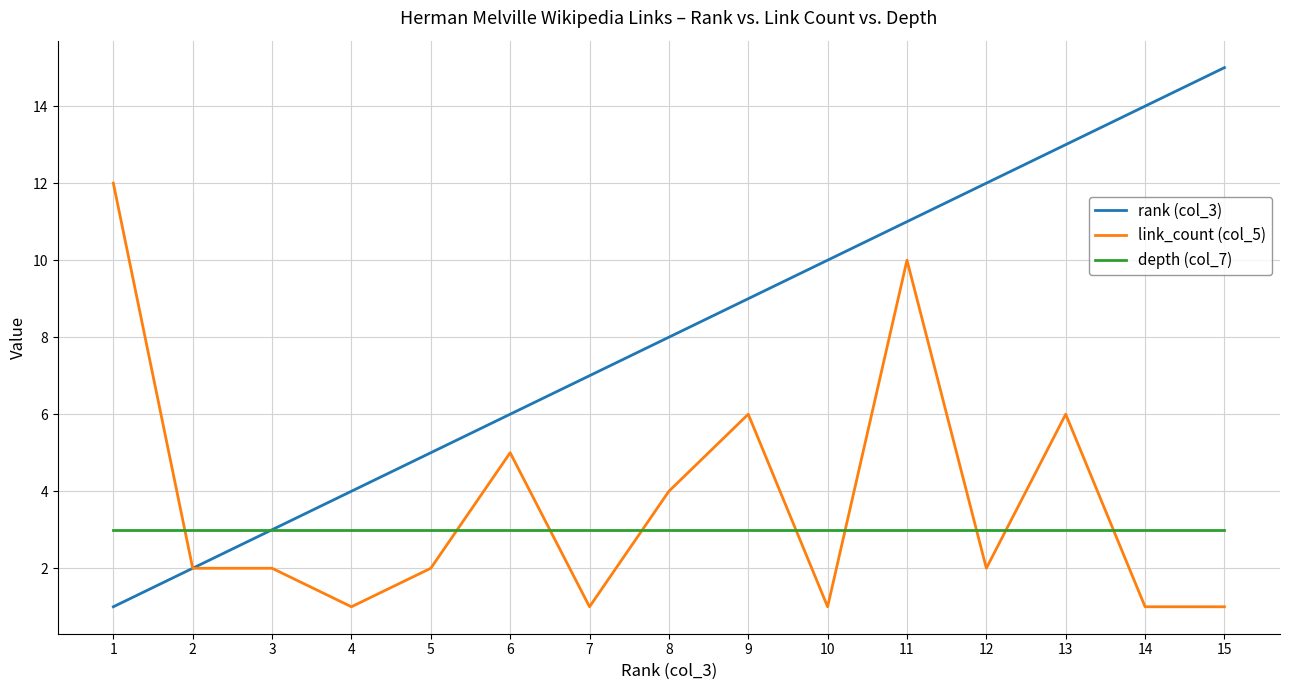

True or false: link_count (col_5) has a value of 10 at 13.

False